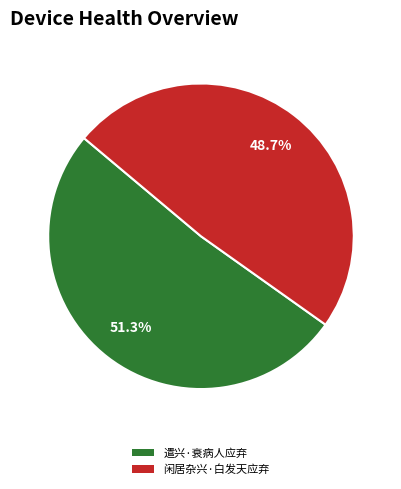

Does any single category account for the majority?

Yes